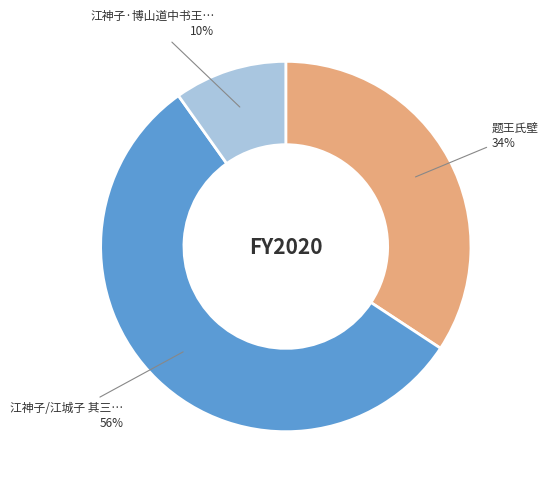

To the nearest percent, what is the average slice percentage?

33%